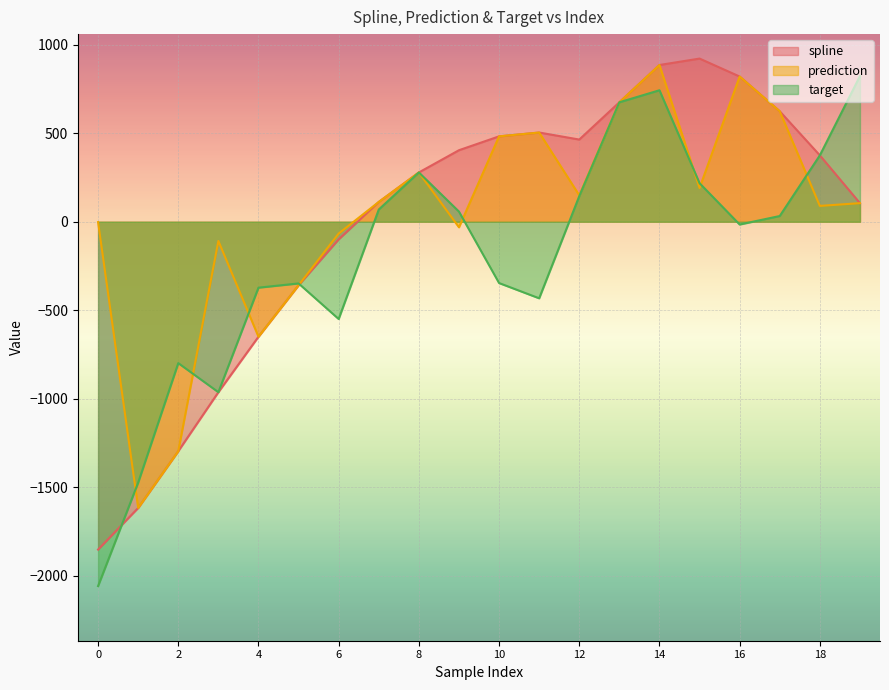

In prediction, how many points are lower than both neighbors (excluding endpoints)?

6